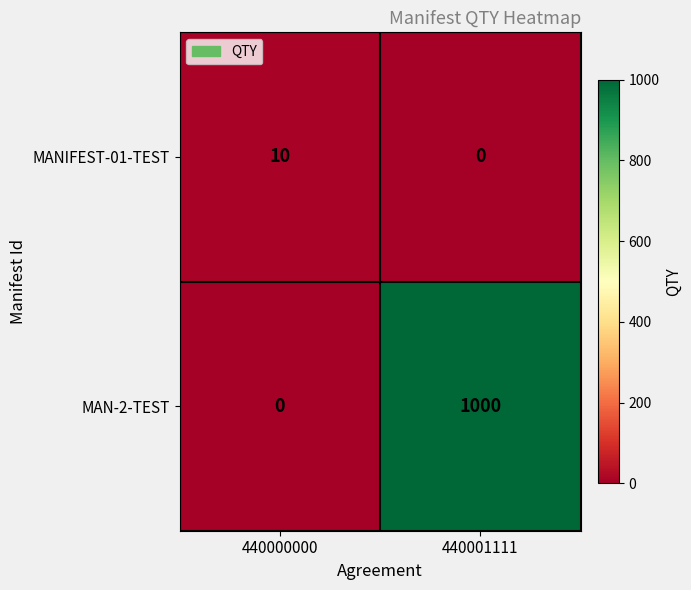

The MANIFEST-01-TEST series shows 0 at 440001111. True or false?

True